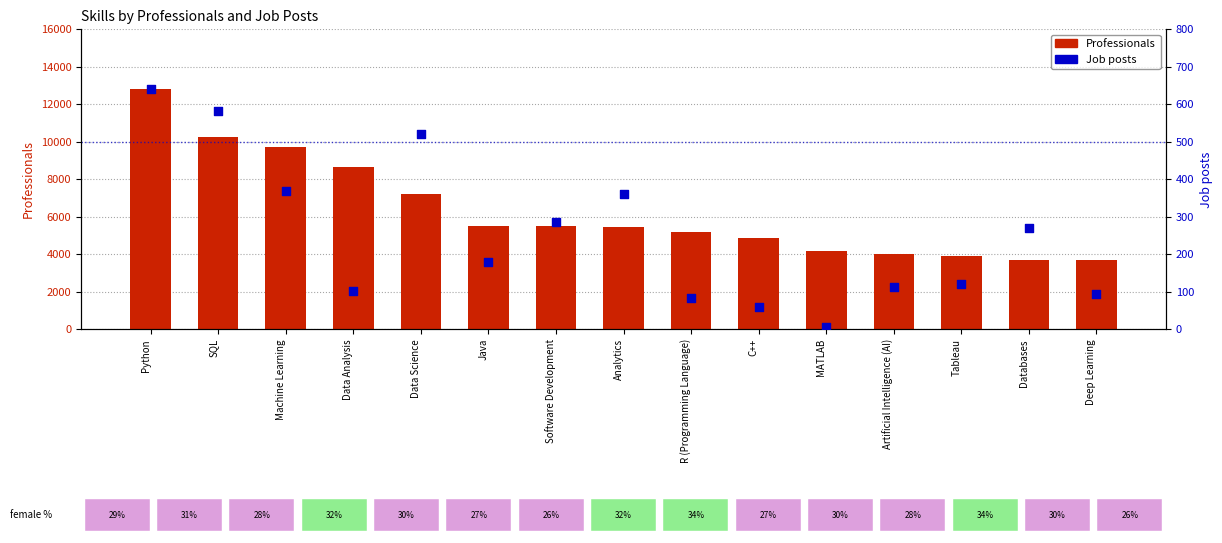

What is the total value across all series at MATLAB?

4183